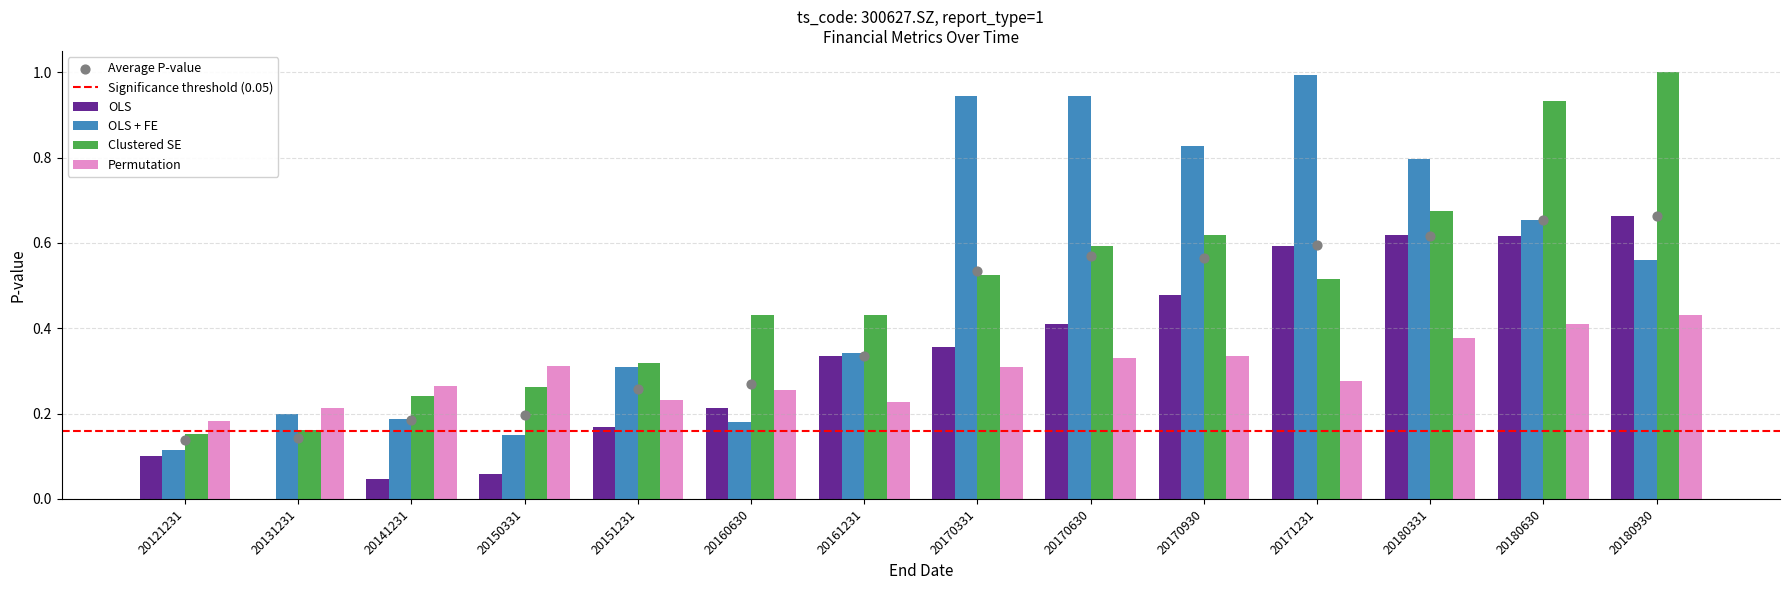

Is the value of OLS + FE at 20141231 greater than the value of Permutation at 20170930?

No